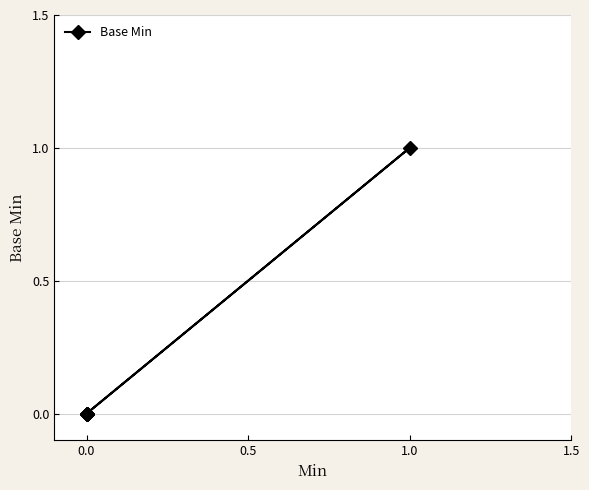

The chart shows a value of 0 at 4. True or false?

False